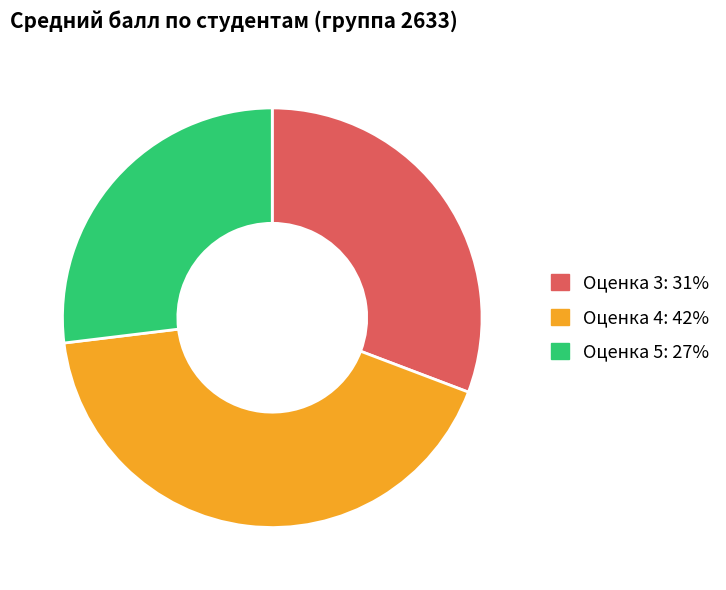

How many slices are in this pie chart?

3